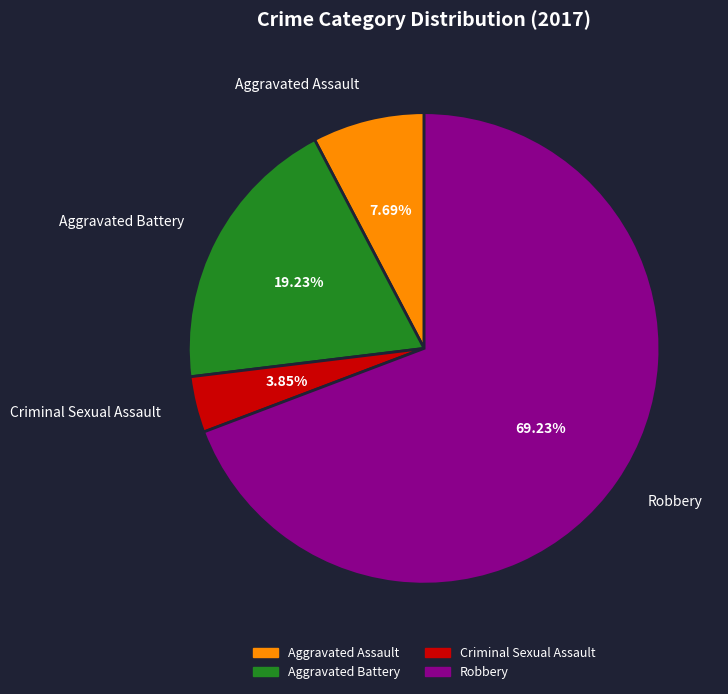

What percentage is the Aggravated Battery slice, to the nearest percent?

19%